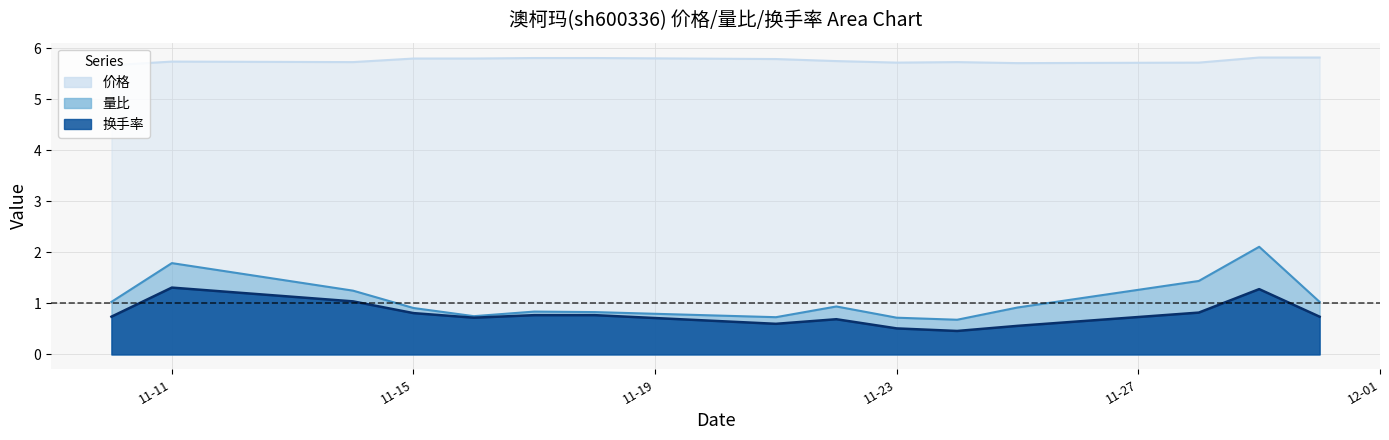

What is the difference between the maximum and minimum values in the 价格 series?

0.2